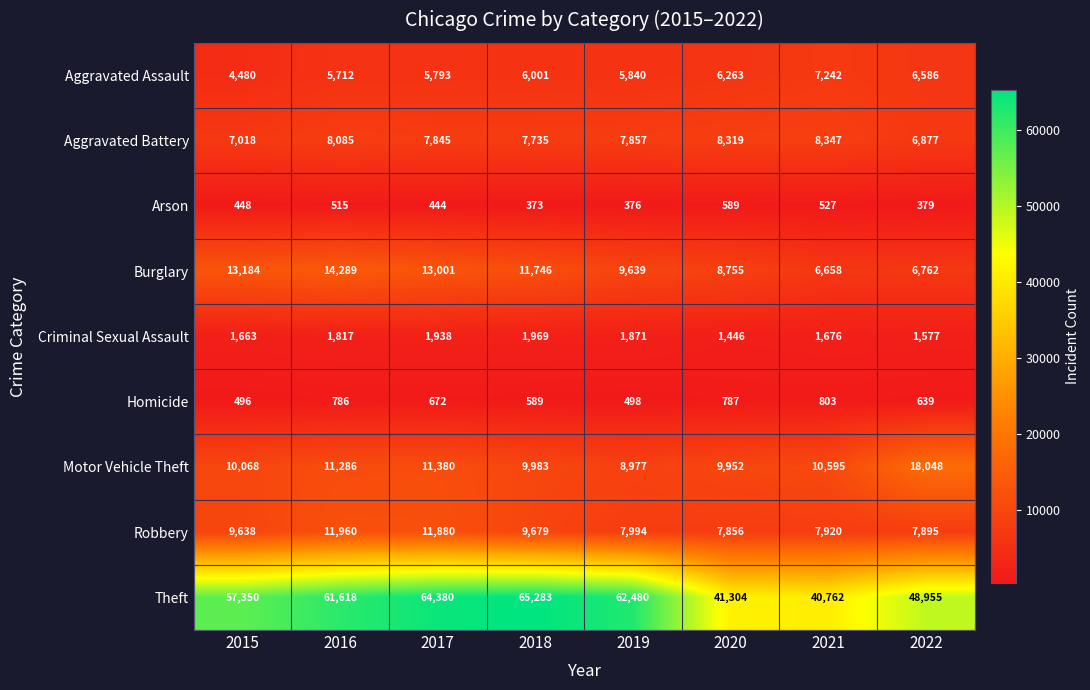

Is the value of Aggravated Assault at 2015 greater than the value of Theft at 2016?

No